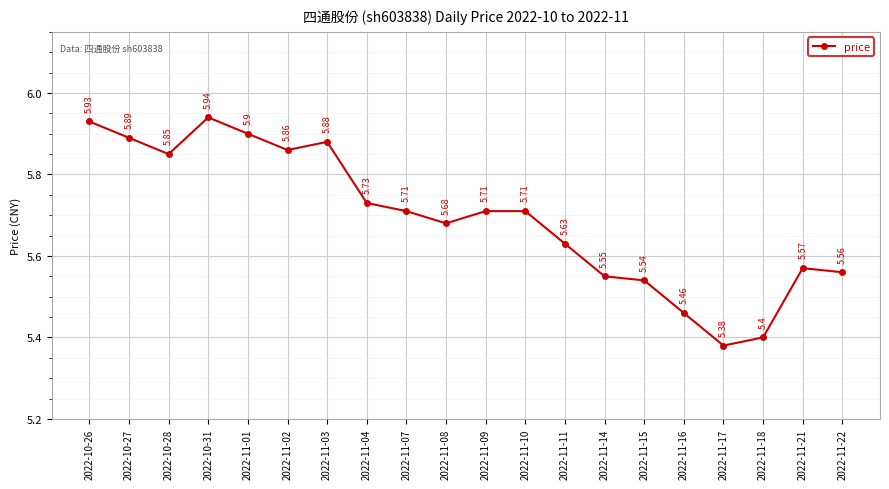

How many points are lower than both their immediate neighbors (excluding endpoints)?

4